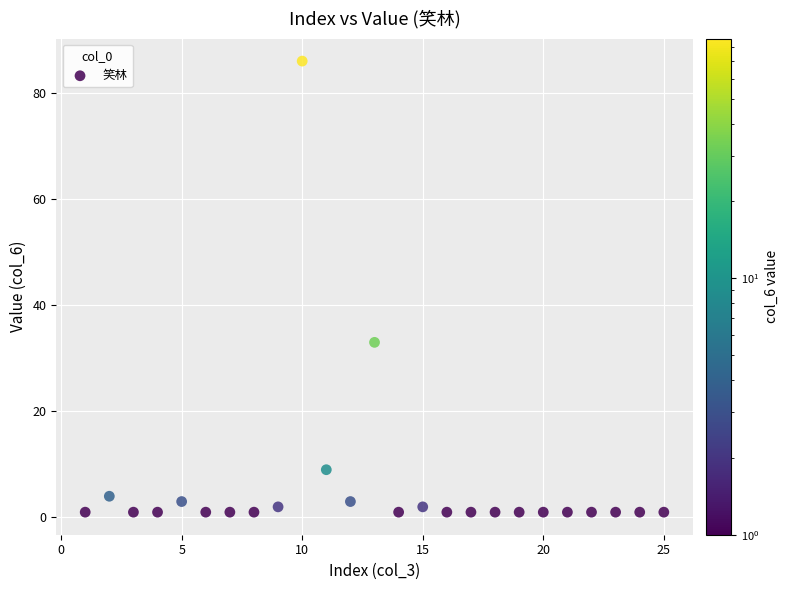

What Y value in the scatter plot is closest to 43?

33